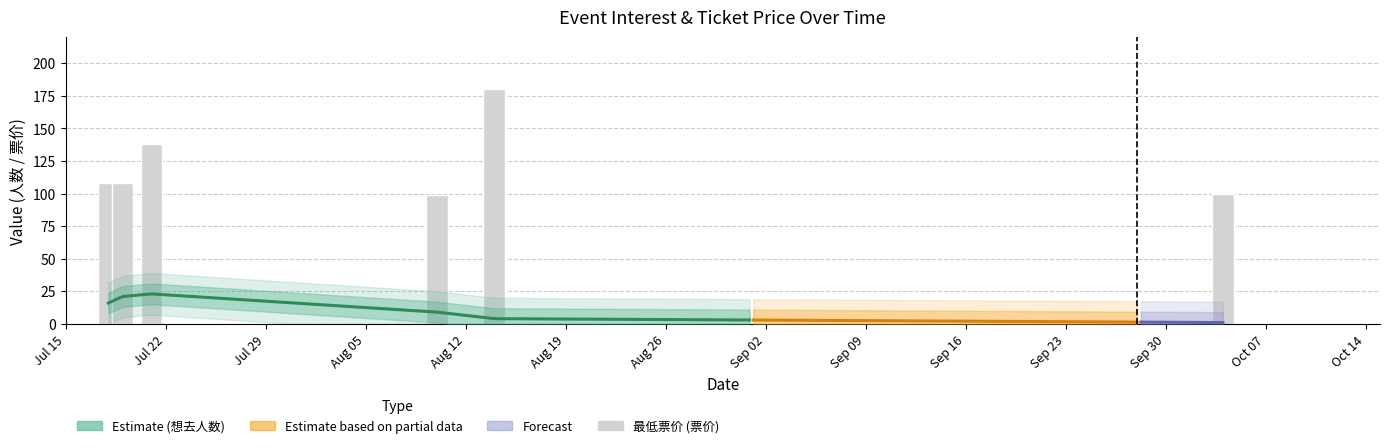

What is the change in value from 2024-08-14 to 2024-10-04?

-80